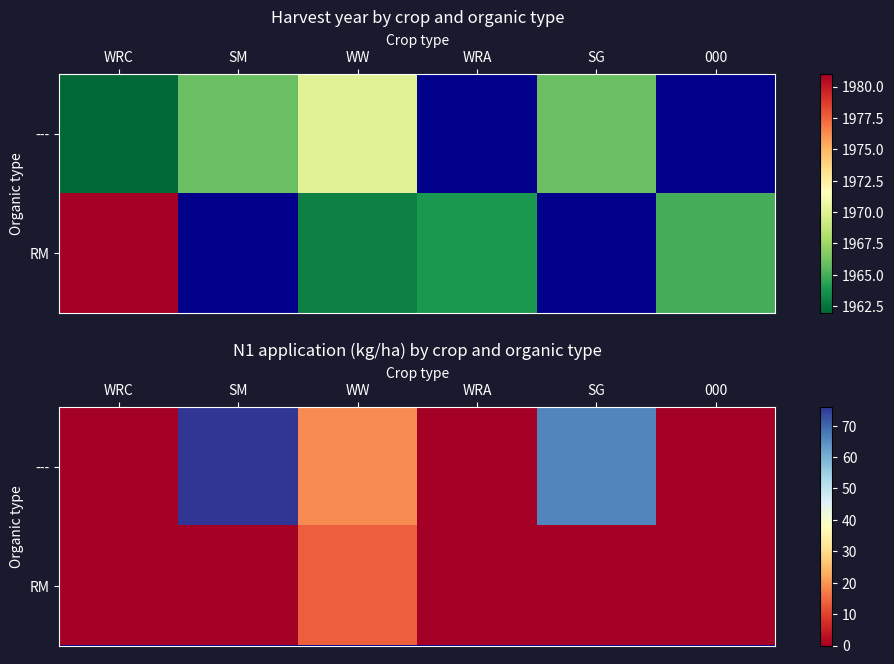

What is the sum of all RM values?

13.5